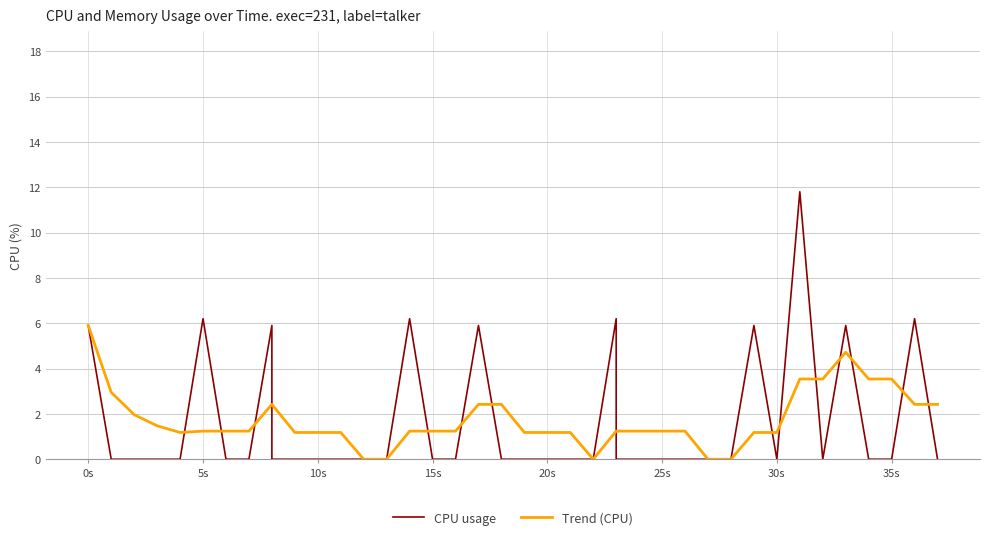

What is the sum of all CPU usage values?

66.1